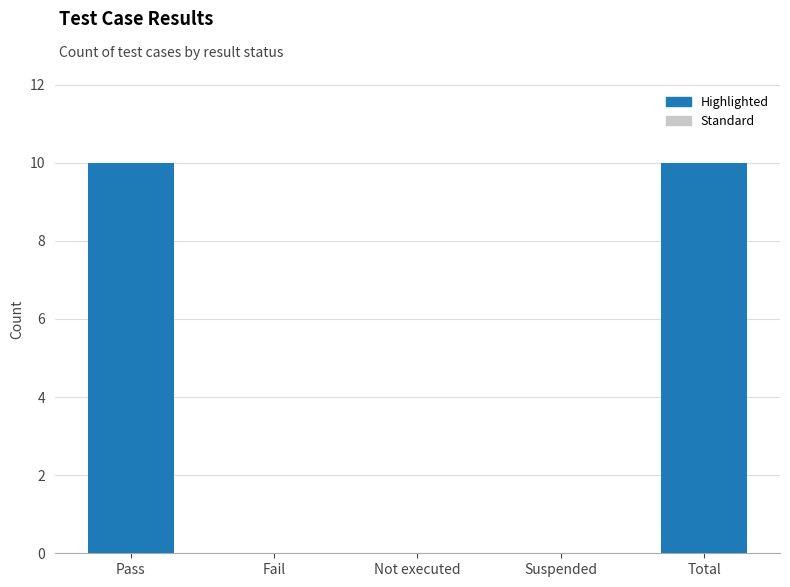

Does the chart contain any negative values?

No